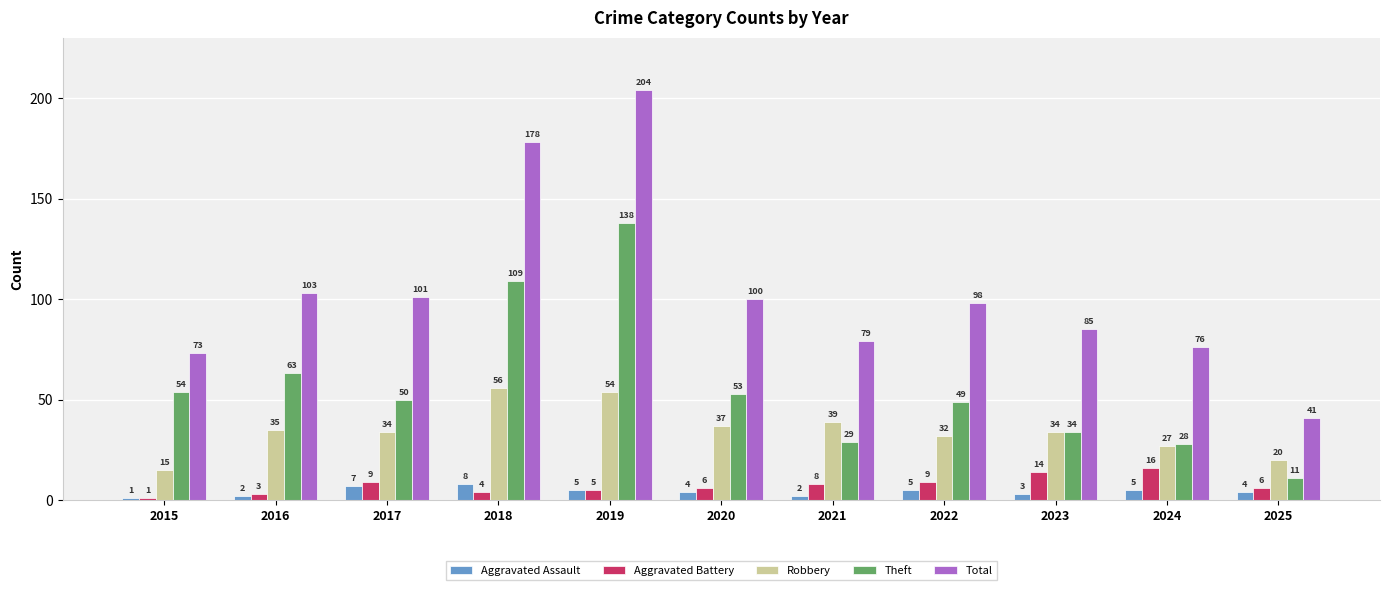

At which label is Robbery closest to 35?

2016